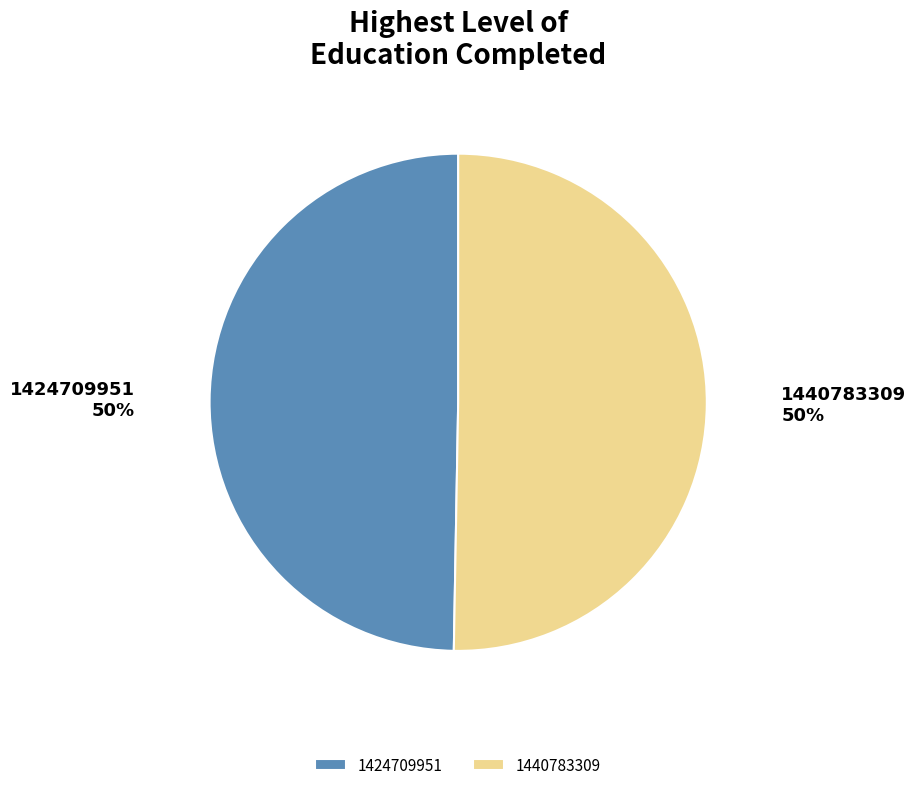

Between 1440783309 and 1424709951, which is larger?

1440783309